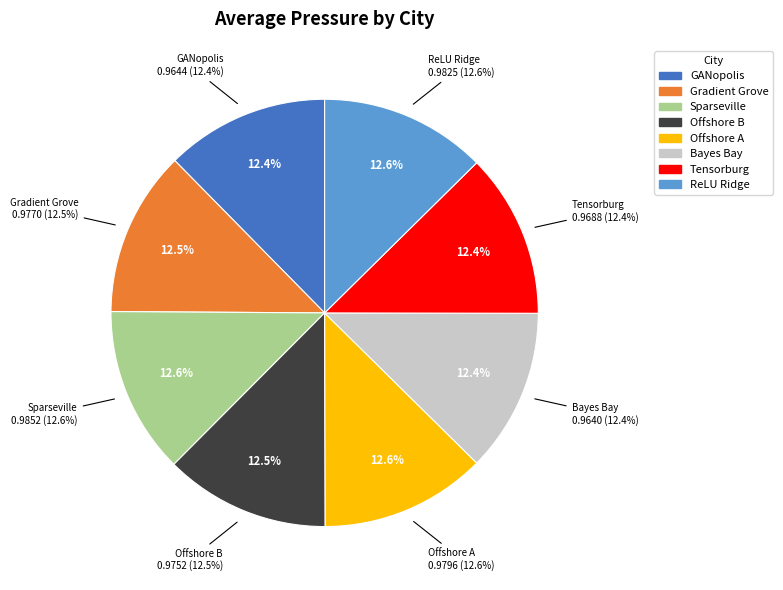

True or false: Tensorburg accounts for 12% of the total.

True